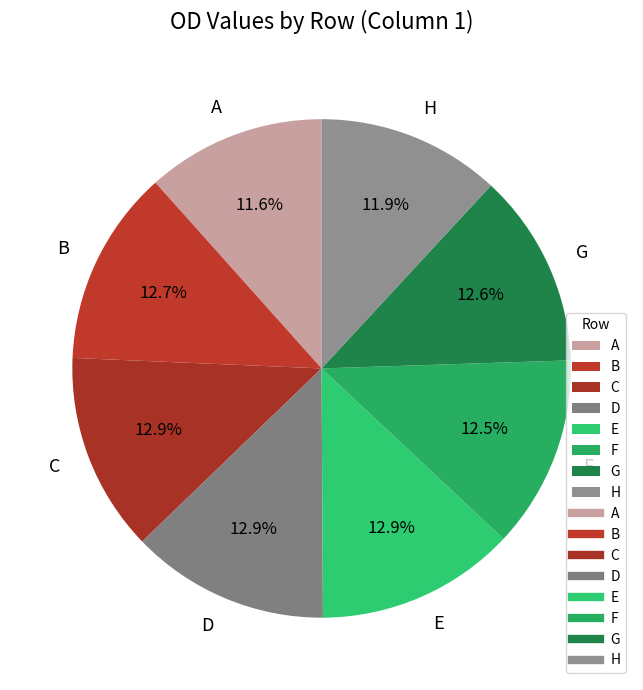

How many slices are in this pie chart?

8